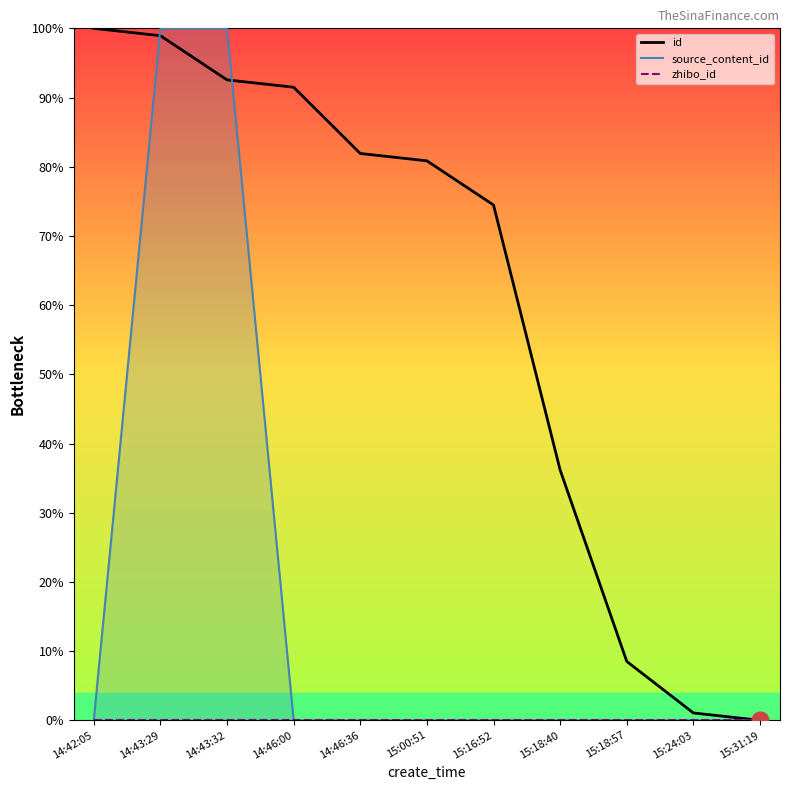

How many data points does each series have?

11